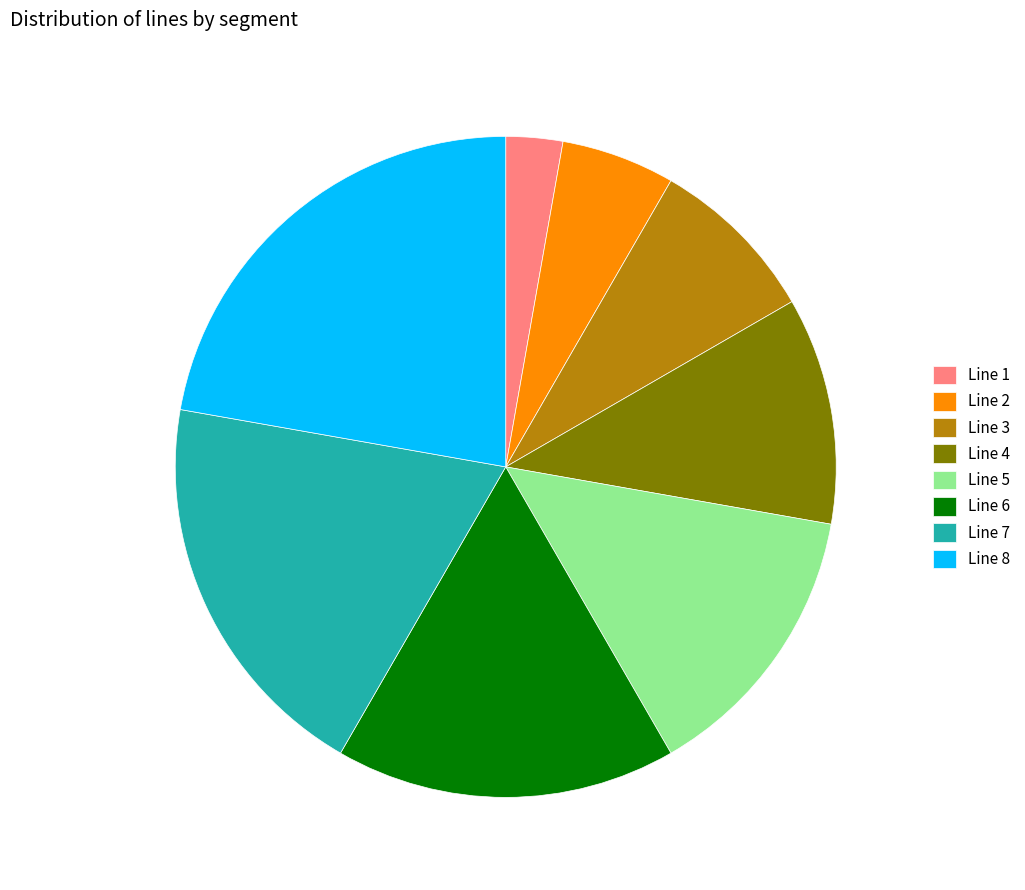

Is the sum of Line 7 and Line 8 greater than half?

No